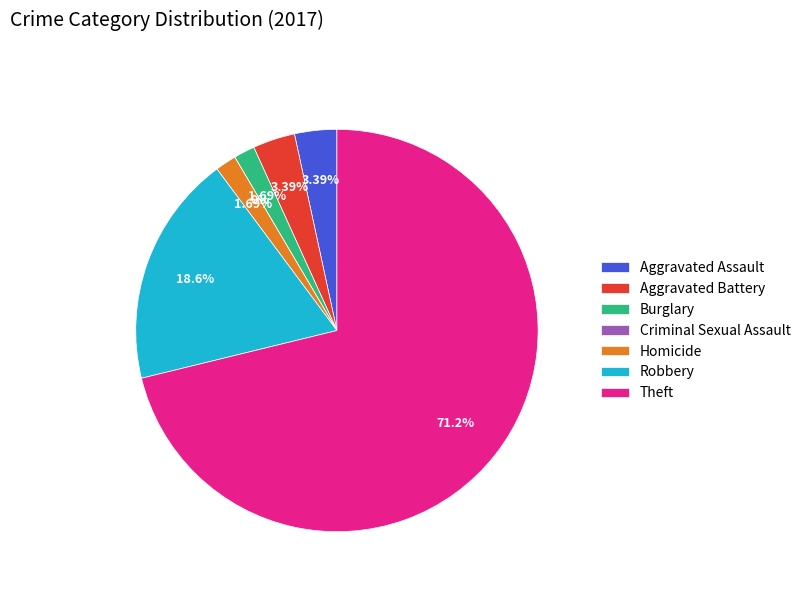

Which slice represents more than half of the pie?

Theft